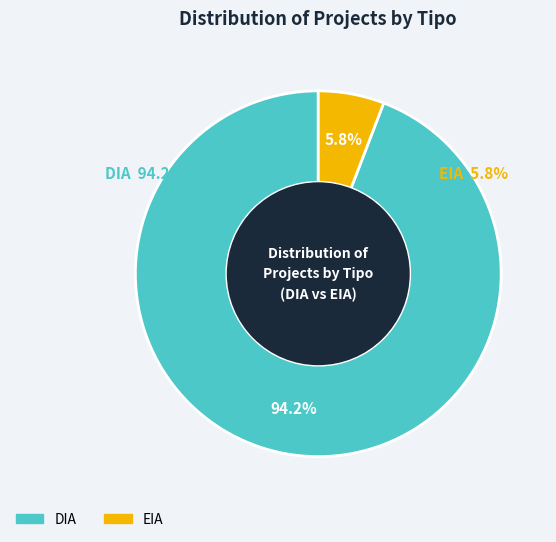

Which category has the biggest portion of the pie?

DIA